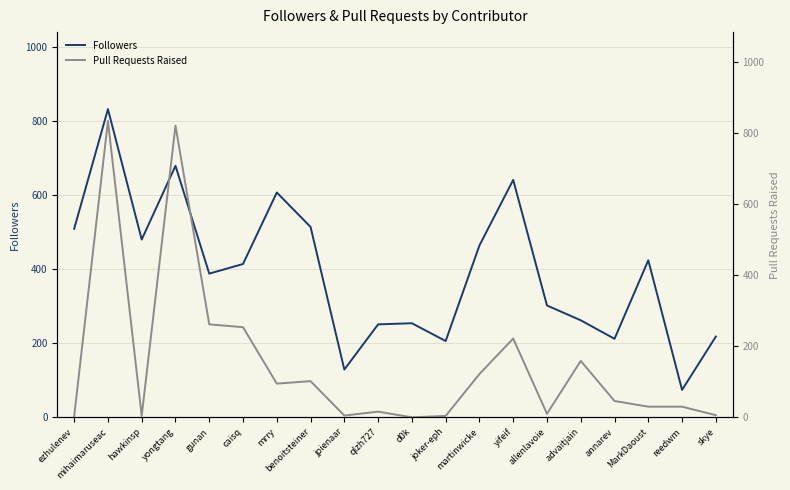

What is the difference between the maximum and minimum values in the Pull Requests Raised series?

835